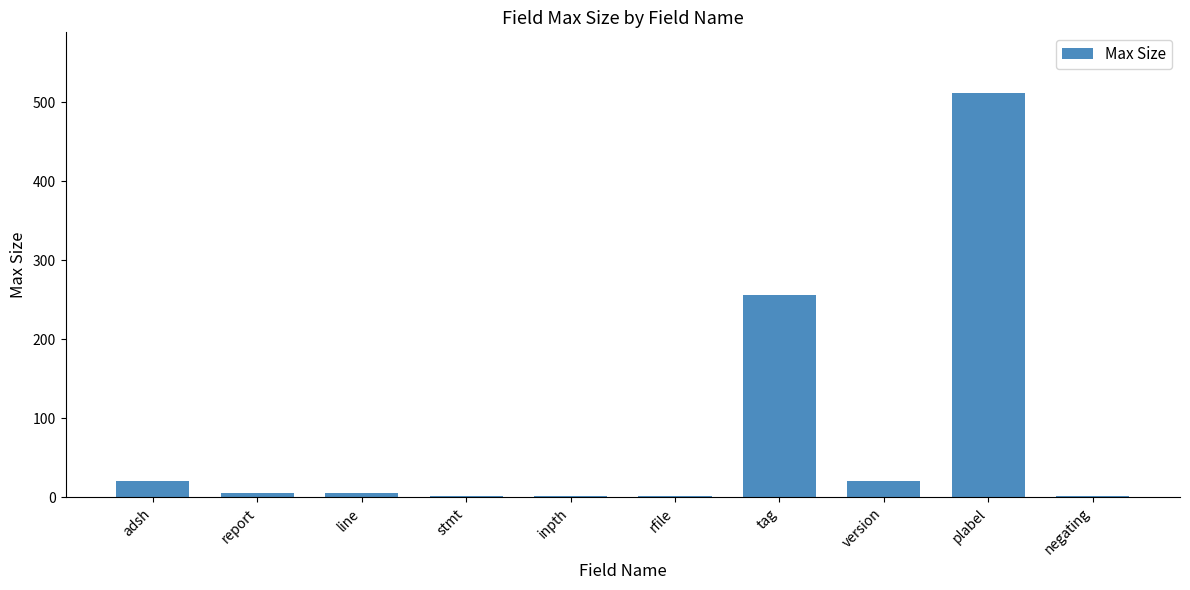

What is the sum of the values at version and plabel?

532